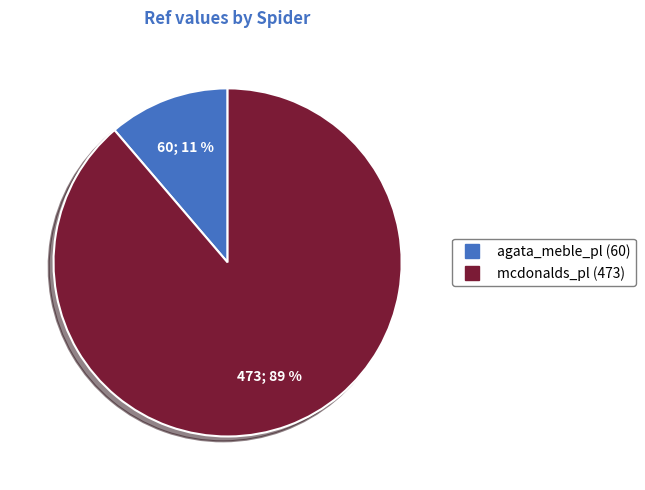

To the nearest percent, what portion does agata_meble_pl represent?

11%